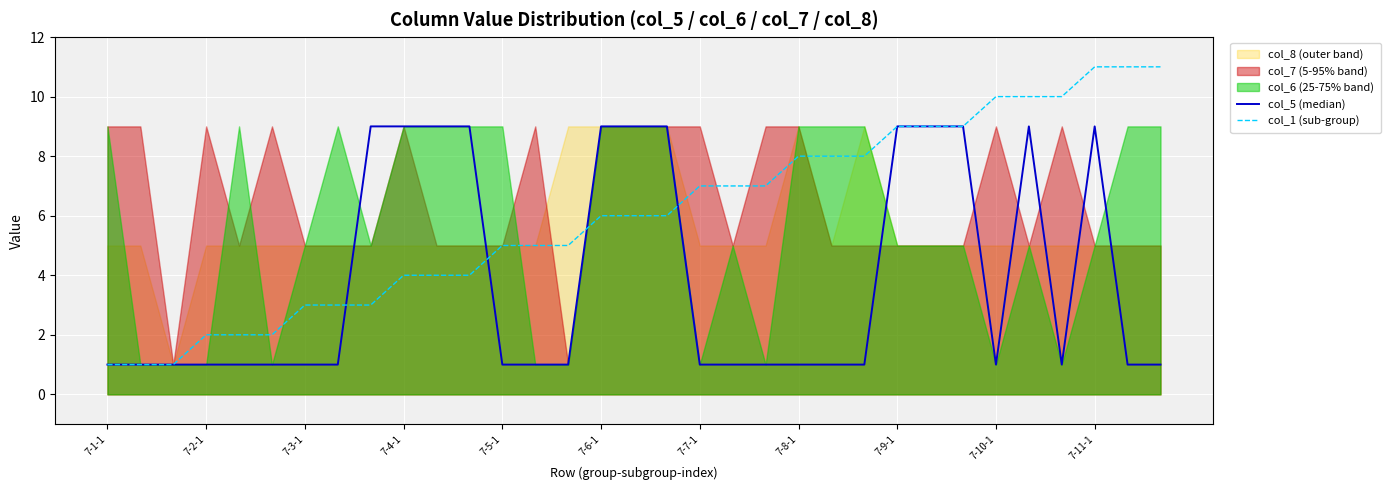

True or false: col_5 (median) and col_1 (sub-group) intersect in this chart.

True